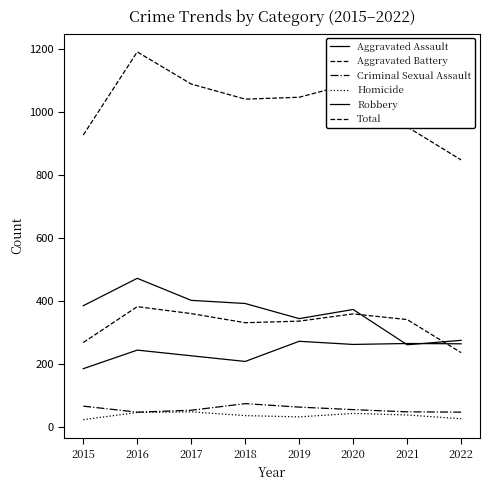

Reading left to right, transcribe all the data shown in this chart.

Aggravated Assault: 2015=185	2016=244	2017=226	2018=208	2019=272	2020=262	2021=265	2022=264
Aggravated Battery: 2015=268	2016=382	2017=360	2018=331	2019=336	2020=359	2021=341	2022=236
Criminal Sexual Assault: 2015=66	2016=47	2017=53	2018=74	2019=63	2020=55	2021=48	2022=47
Homicide: 2015=23	2016=46	2017=48	2018=36	2019=32	2020=43	2021=38	2022=26
Robbery: 2015=385	2016=472	2017=402	2018=392	2019=344	2020=373	2021=261	2022=275
Total: 2015=927	2016=1191	2017=1089	2018=1041	2019=1047	2020=1092	2021=953	2022=848